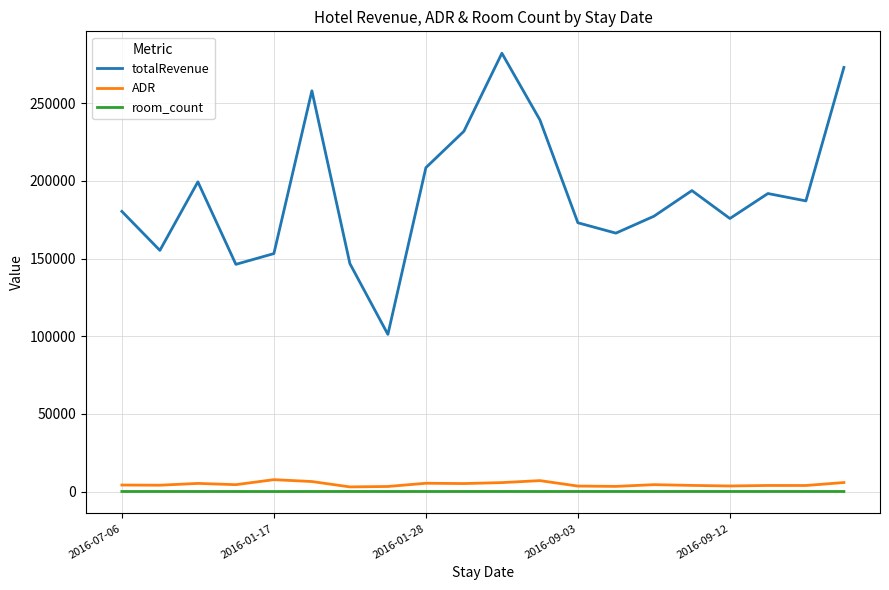

What is the greatest value displayed?

282115.5